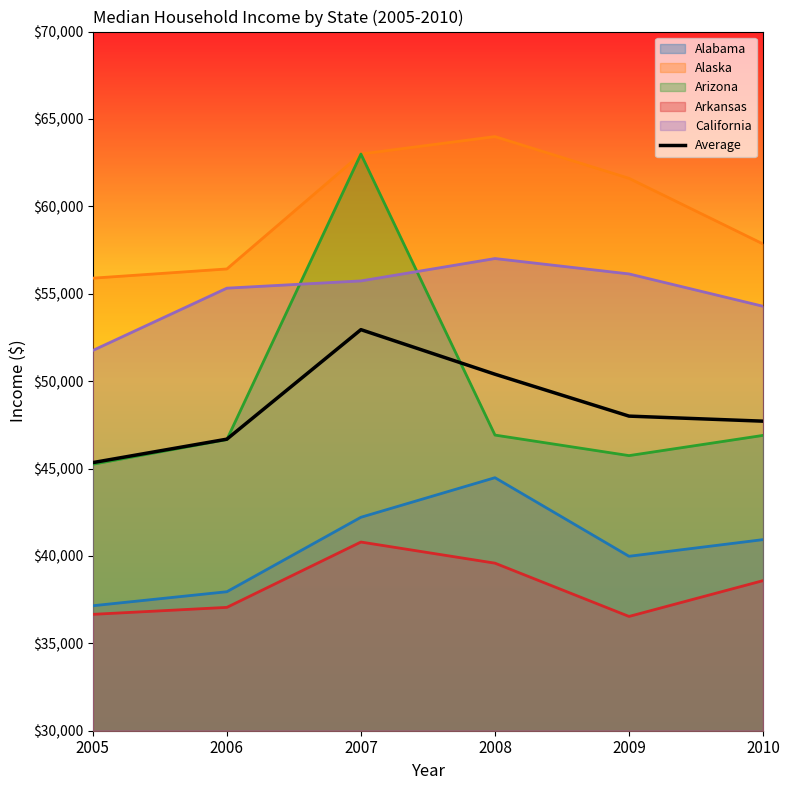

What is the maximum value shown in the chart?

63989.0